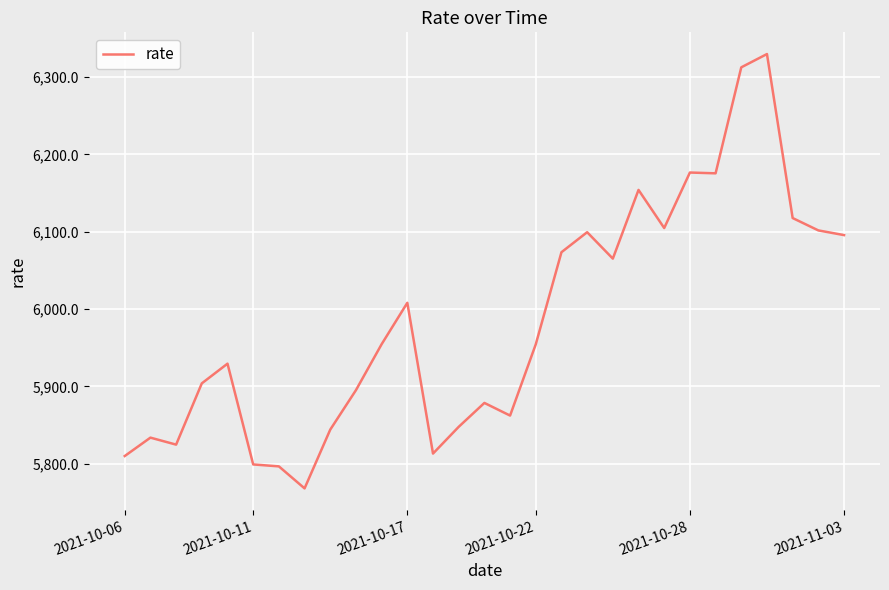

What is the difference between the maximum and minimum values?

561.6